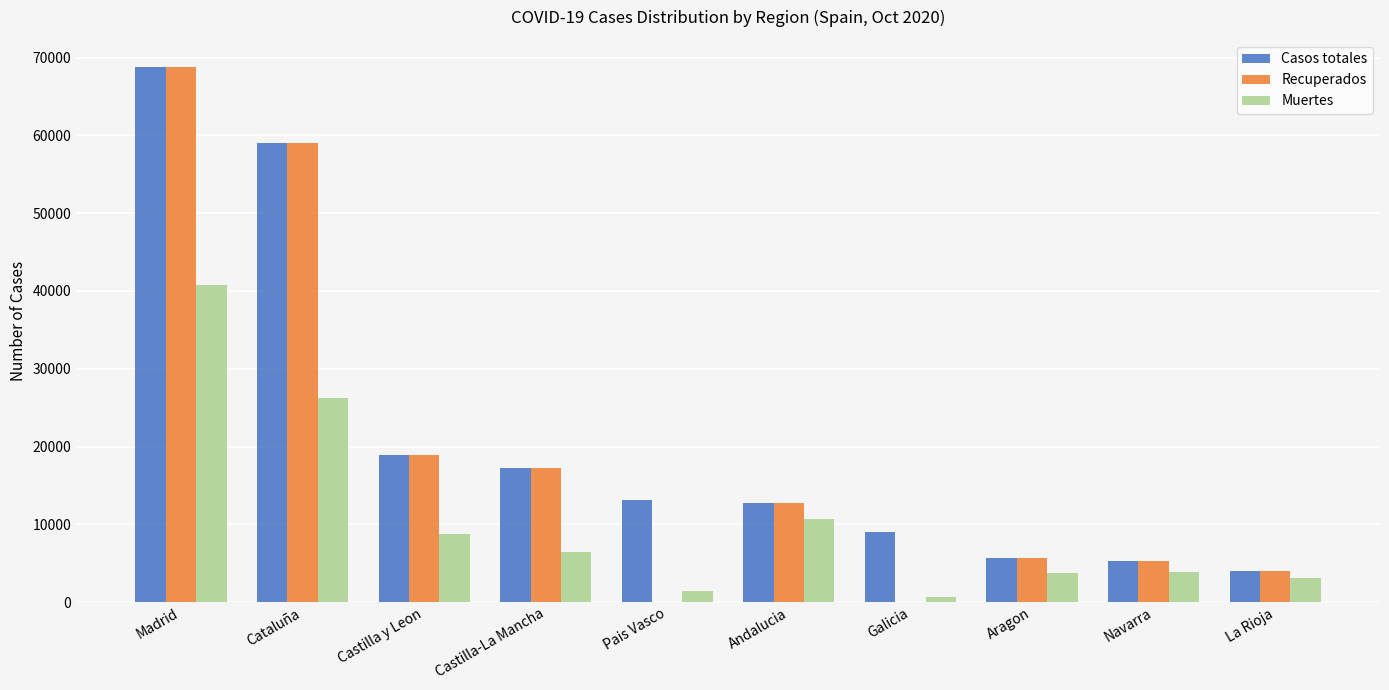

Which category has the highest value in the Muertes series?

Madrid